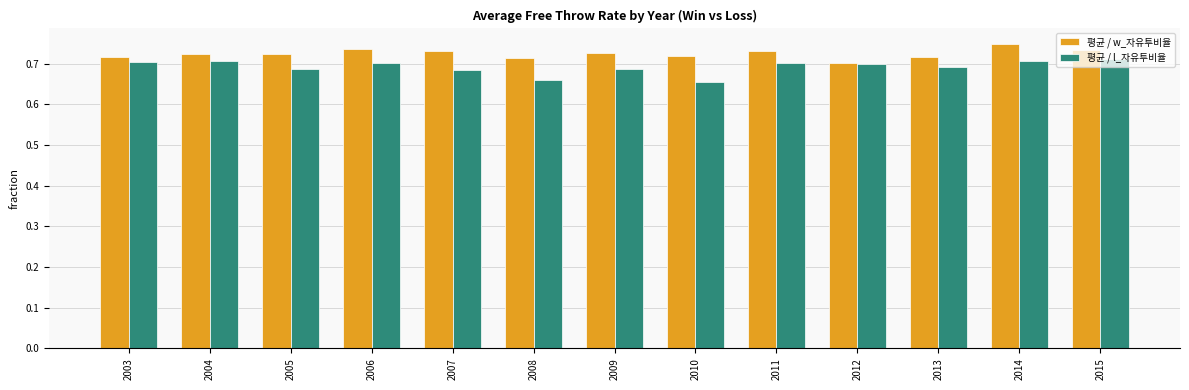

Rank the series by their maximum value, from highest to lowest.

평균 / w_자유투비율, 평균 / l_자유투비율